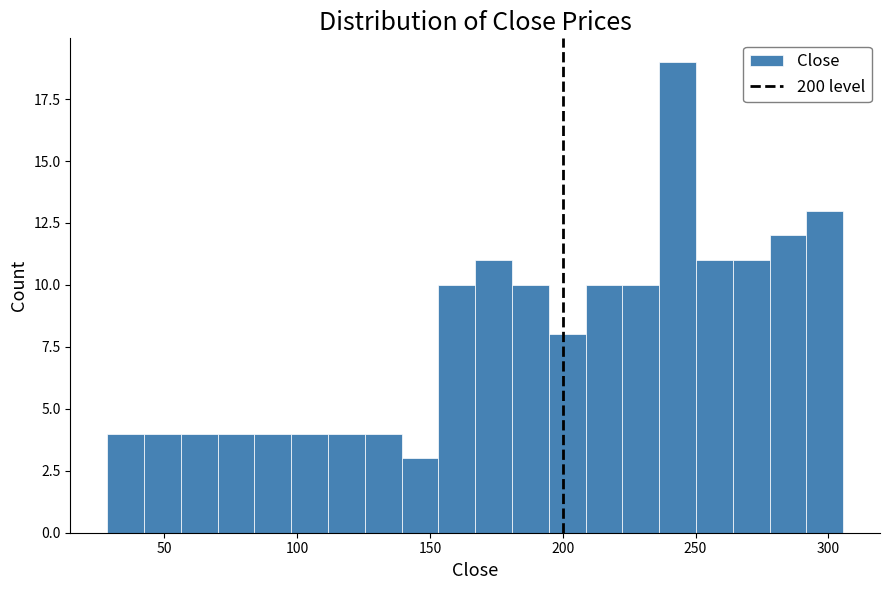

Around what value on the x-axis is the tallest bar? Give the approximate position of its centre, as read against the axis.

245